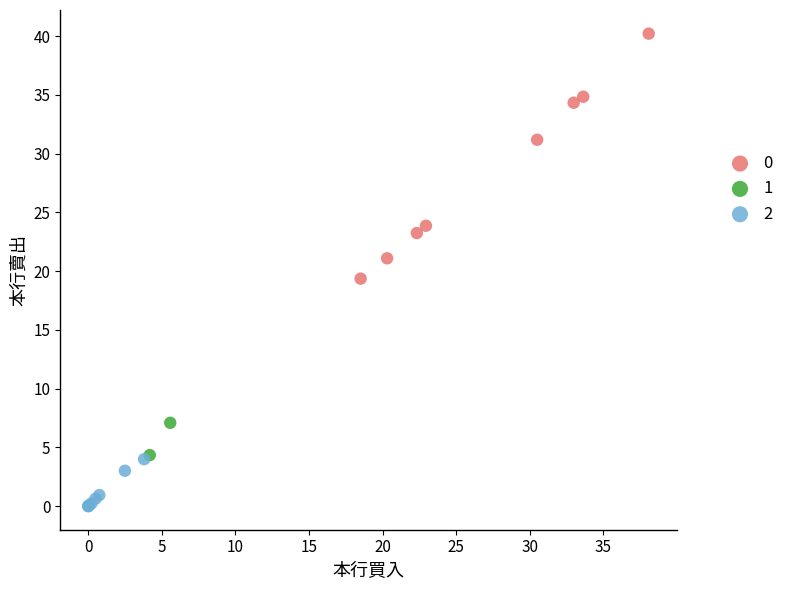

Which series contains the lowest Y value?

2